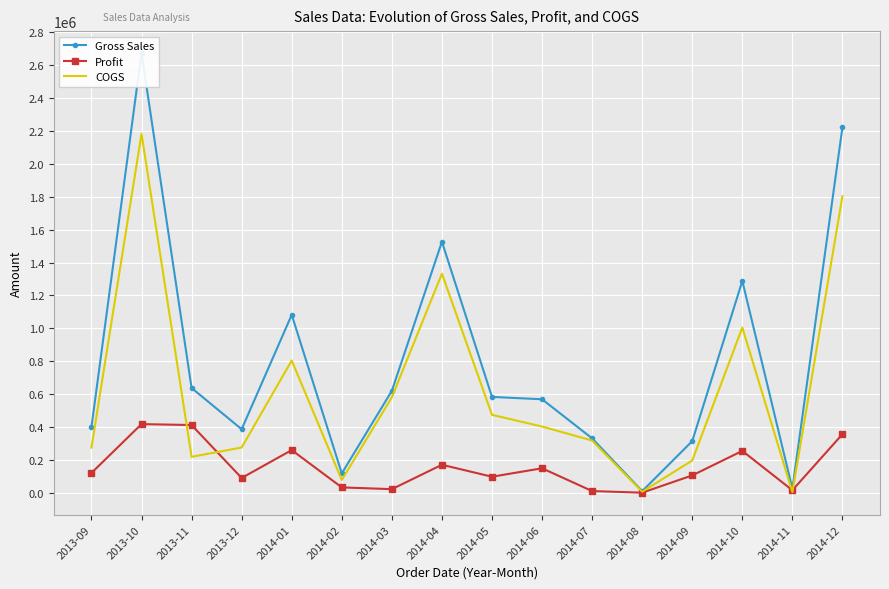

True or false: COGS has more than 2 points higher than both neighbors.

True